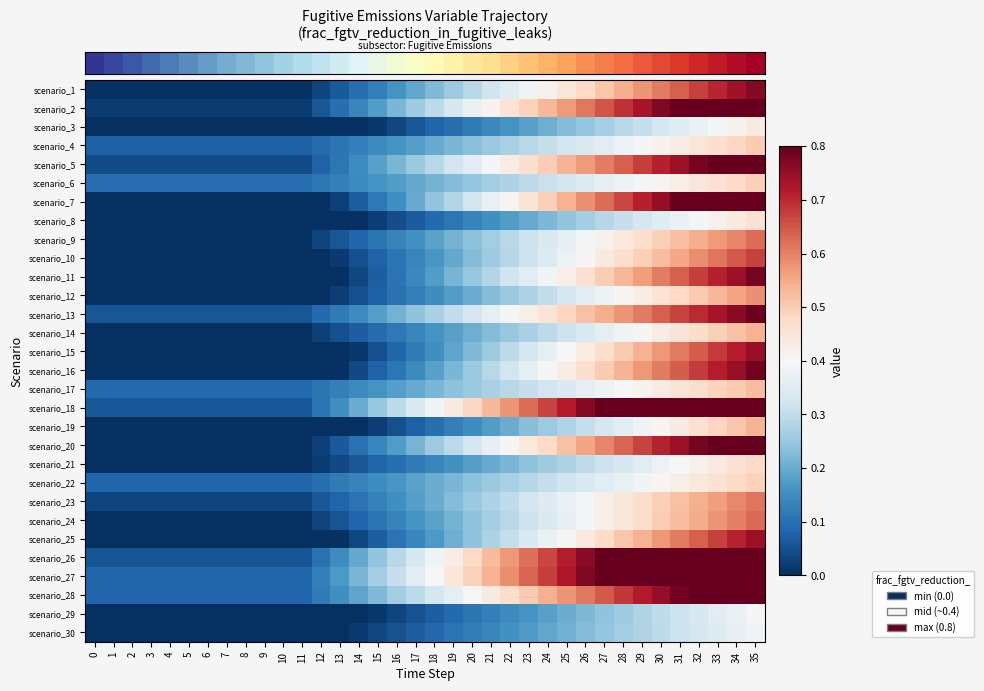

Reading left to right, list all the values displayed in this chart.

row_0: 0=0.0	1=0.0	2=0.0	3=0.0	4=0.0	5=0.0	6=0.0	7=0.0	8=0.0	9=0.0	10=0.0	11=0.0	12=0.0	13=0.1	14=0.1	15=0.1	16=0.2	17=0.2	18=0.2	19=0.3	20=0.3	21=0.3	22=0.4	23=0.4	24=0.4	25=0.4	26=0.5	27=0.5	28=0.5	29=0.6	30=0.6	31=0.6	32=0.7	33=0.7	34=0.7	35=0.8
row_1: 0=0.0	1=0.0	2=0.0	3=0.0	4=0.0	5=0.0	6=0.0	7=0.0	8=0.0	9=0.0	10=0.0	11=0.0	12=0.1	13=0.1	14=0.1	15=0.2	16=0.2	17=0.3	18=0.3	19=0.3	20=0.4	21=0.4	22=0.5	23=0.5	24=0.5	25=0.6	26=0.6	27=0.7	28=0.7	29=0.7	30=0.8	31=0.8	32=0.8	33=0.9	34=0.9	35=1.0
row_2: 0=0.0	1=0.0	2=0.0	3=0.0	4=0.0	5=0.0	6=0.0	7=0.0	8=0.0	9=0.0	10=0.0	11=0.0	12=0.0	13=0.0	14=0.0	15=0.0	16=0.0	17=0.1	18=0.1	19=0.1	20=0.1	21=0.1	22=0.2	23=0.2	24=0.2	25=0.2	26=0.2	27=0.3	28=0.3	29=0.3	30=0.3	31=0.4	32=0.4	33=0.4	34=0.4	35=0.4
row_3: 0=0.1	1=0.1	2=0.1	3=0.1	4=0.1	5=0.1	6=0.1	7=0.1	8=0.1	9=0.1	10=0.1	11=0.1	12=0.1	13=0.1	14=0.1	15=0.1	16=0.2	17=0.2	18=0.2	19=0.2	20=0.2	21=0.3	22=0.3	23=0.3	24=0.3	25=0.3	26=0.3	27=0.4	28=0.4	29=0.4	30=0.4	31=0.4	32=0.4	33=0.5	34=0.5	35=0.5
row_4: 0=0.0	1=0.0	2=0.0	3=0.0	4=0.0	5=0.0	6=0.0	7=0.0	8=0.0	9=0.0	10=0.0	11=0.0	12=0.1	13=0.1	14=0.1	15=0.2	16=0.2	17=0.3	18=0.3	19=0.3	20=0.4	21=0.4	22=0.4	23=0.5	24=0.5	25=0.5	26=0.6	27=0.6	28=0.6	29=0.7	30=0.7	31=0.7	32=0.8	33=0.8	34=0.9	35=0.9
row_5: 0=0.1	1=0.1	2=0.1	3=0.1	4=0.1	5=0.1	6=0.1	7=0.1	8=0.1	9=0.1	10=0.1	11=0.1	12=0.1	13=0.1	14=0.1	15=0.2	16=0.2	17=0.2	18=0.2	19=0.2	20=0.2	21=0.3	22=0.3	23=0.3	24=0.3	25=0.3	26=0.3	27=0.4	28=0.4	29=0.4	30=0.4	31=0.4	32=0.4	33=0.5	34=0.5	35=0.5
row_6: 0=0.0	1=0.0	2=0.0	3=0.0	4=0.0	5=0.0	6=0.0	7=0.0	8=0.0	9=0.0	10=0.0	11=0.0	12=0.0	13=0.0	14=0.1	15=0.1	16=0.2	17=0.2	18=0.2	19=0.3	20=0.3	21=0.4	22=0.4	23=0.5	24=0.5	25=0.5	26=0.6	27=0.6	28=0.7	29=0.7	30=0.8	31=0.8	32=0.8	33=0.9	34=0.9	35=1.0
row_7: 0=0.0	1=0.0	2=0.0	3=0.0	4=0.0	5=0.0	6=0.0	7=0.0	8=0.0	9=0.0	10=0.0	11=0.0	12=0.0	13=0.0	14=0.0	15=0.0	16=0.0	17=0.1	18=0.1	19=0.1	20=0.1	21=0.2	22=0.2	23=0.2	24=0.2	25=0.2	26=0.3	27=0.3	28=0.3	29=0.3	30=0.4	31=0.4	32=0.4	33=0.4	34=0.4	35=0.5
row_8: 0=0.0	1=0.0	2=0.0	3=0.0	4=0.0	5=0.0	6=0.0	7=0.0	8=0.0	9=0.0	10=0.0	11=0.0	12=0.0	13=0.1	14=0.1	15=0.1	16=0.1	17=0.2	18=0.2	19=0.2	20=0.2	21=0.3	22=0.3	23=0.3	24=0.3	25=0.4	26=0.4	27=0.4	28=0.4	29=0.5	30=0.5	31=0.5	32=0.5	33=0.6	34=0.6	35=0.6
row_9: 0=0.0	1=0.0	2=0.0	3=0.0	4=0.0	5=0.0	6=0.0	7=0.0	8=0.0	9=0.0	10=0.0	11=0.0	12=0.0	13=0.0	14=0.0	15=0.1	16=0.1	17=0.1	18=0.2	19=0.2	20=0.2	21=0.3	22=0.3	23=0.3	24=0.3	25=0.4	26=0.4	27=0.4	28=0.5	29=0.5	30=0.5	31=0.6	32=0.6	33=0.6	34=0.6	35=0.7
row_10: 0=0.0	1=0.0	2=0.0	3=0.0	4=0.0	5=0.0	6=0.0	7=0.0	8=0.0	9=0.0	10=0.0	11=0.0	12=0.0	13=0.0	14=0.0	15=0.1	16=0.1	17=0.1	18=0.2	19=0.2	20=0.2	21=0.3	22=0.3	23=0.4	24=0.4	25=0.4	26=0.5	27=0.5	28=0.5	29=0.6	30=0.6	31=0.6	32=0.7	33=0.7	34=0.7	35=0.8
row_11: 0=0.0	1=0.0	2=0.0	3=0.0	4=0.0	5=0.0	6=0.0	7=0.0	8=0.0	9=0.0	10=0.0	11=0.0	12=0.0	13=0.0	14=0.0	15=0.1	16=0.1	17=0.1	18=0.2	19=0.2	20=0.2	21=0.2	22=0.3	23=0.3	24=0.3	25=0.3	26=0.4	27=0.4	28=0.4	29=0.4	30=0.5	31=0.5	32=0.5	33=0.5	34=0.6	35=0.6
row_12: 0=0.1	1=0.1	2=0.1	3=0.1	4=0.1	5=0.1	6=0.1	7=0.1	8=0.1	9=0.1	10=0.1	11=0.1	12=0.1	13=0.1	14=0.1	15=0.2	16=0.2	17=0.2	18=0.3	19=0.3	20=0.3	21=0.4	22=0.4	23=0.4	24=0.5	25=0.5	26=0.5	27=0.5	28=0.6	29=0.6	30=0.6	31=0.7	32=0.7	33=0.7	34=0.8	35=0.8
row_13: 0=0.0	1=0.0	2=0.0	3=0.0	4=0.0	5=0.0	6=0.0	7=0.0	8=0.0	9=0.0	10=0.0	11=0.0	12=0.0	13=0.0	14=0.1	15=0.1	16=0.1	17=0.1	18=0.2	19=0.2	20=0.2	21=0.2	22=0.2	23=0.3	24=0.3	25=0.3	26=0.3	27=0.4	28=0.4	29=0.4	30=0.4	31=0.5	32=0.5	33=0.5	34=0.5	35=0.5
row_14: 0=0.0	1=0.0	2=0.0	3=0.0	4=0.0	5=0.0	6=0.0	7=0.0	8=0.0	9=0.0	10=0.0	11=0.0	12=0.0	13=0.0	14=0.0	15=0.0	16=0.1	17=0.1	18=0.2	19=0.2	20=0.2	21=0.3	22=0.3	23=0.3	24=0.4	25=0.4	26=0.4	27=0.5	28=0.5	29=0.5	30=0.6	31=0.6	32=0.6	33=0.7	34=0.7	35=0.7
row_15: 0=0.0	1=0.0	2=0.0	3=0.0	4=0.0	5=0.0	6=0.0	7=0.0	8=0.0	9=0.0	10=0.0	11=0.0	12=0.0	13=0.0	14=0.0	15=0.1	16=0.1	17=0.1	18=0.2	19=0.2	20=0.3	21=0.3	22=0.3	23=0.4	24=0.4	25=0.4	26=0.5	27=0.5	28=0.5	29=0.6	30=0.6	31=0.6	32=0.7	33=0.7	34=0.7	35=0.8
row_16: 0=0.1	1=0.1	2=0.1	3=0.1	4=0.1	5=0.1	6=0.1	7=0.1	8=0.1	9=0.1	10=0.1	11=0.1	12=0.1	13=0.1	14=0.1	15=0.2	16=0.2	17=0.2	18=0.2	19=0.2	20=0.3	21=0.3	22=0.3	23=0.3	24=0.3	25=0.3	26=0.4	27=0.4	28=0.4	29=0.4	30=0.4	31=0.5	32=0.5	33=0.5	34=0.5	35=0.5
row_17: 0=0.1	1=0.1	2=0.1	3=0.1	4=0.1	5=0.1	6=0.1	7=0.1	8=0.1	9=0.1	10=0.1	11=0.1	12=0.1	13=0.2	14=0.2	15=0.2	16=0.3	17=0.3	18=0.4	19=0.4	20=0.5	21=0.5	22=0.6	23=0.6	24=0.7	25=0.7	26=0.8	27=0.8	28=0.9	29=0.9	30=1.0	31=1.0	32=1.0	33=1.0	34=1.0	35=1.0
row_18: 0=0.0	1=0.0	2=0.0	3=0.0	4=0.0	5=0.0	6=0.0	7=0.0	8=0.0	9=0.0	10=0.0	11=0.0	12=0.0	13=0.0	14=0.0	15=0.0	16=0.0	17=0.1	18=0.1	19=0.1	20=0.2	21=0.2	22=0.2	23=0.2	24=0.3	25=0.3	26=0.3	27=0.3	28=0.4	29=0.4	30=0.4	31=0.4	32=0.5	33=0.5	34=0.5	35=0.5
row_19: 0=0.0	1=0.0	2=0.0	3=0.0	4=0.0	5=0.0	6=0.0	7=0.0	8=0.0	9=0.0	10=0.0	11=0.0	12=0.0	13=0.1	14=0.1	15=0.1	16=0.2	17=0.2	18=0.3	19=0.3	20=0.3	21=0.4	22=0.4	23=0.4	24=0.5	25=0.5	26=0.6	27=0.6	28=0.6	29=0.7	30=0.7	31=0.7	32=0.8	33=0.8	34=0.9	35=0.9
row_20: 0=0.0	1=0.0	2=0.0	3=0.0	4=0.0	5=0.0	6=0.0	7=0.0	8=0.0	9=0.0	10=0.0	11=0.0	12=0.0	13=0.0	14=0.1	15=0.1	16=0.1	17=0.1	18=0.1	19=0.2	20=0.2	21=0.2	22=0.2	23=0.2	24=0.3	25=0.3	26=0.3	27=0.3	28=0.3	29=0.4	30=0.4	31=0.4	32=0.4	33=0.4	34=0.5	35=0.5
row_21: 0=0.1	1=0.1	2=0.1	3=0.1	4=0.1	5=0.1	6=0.1	7=0.1	8=0.1	9=0.1	10=0.1	11=0.1	12=0.1	13=0.1	14=0.1	15=0.2	16=0.2	17=0.2	18=0.2	19=0.2	20=0.2	21=0.3	22=0.3	23=0.3	24=0.3	25=0.3	26=0.3	27=0.4	28=0.4	29=0.4	30=0.4	31=0.4	32=0.4	33=0.5	34=0.5	35=0.5
row_22: 0=0.0	1=0.0	2=0.0	3=0.0	4=0.0	5=0.0	6=0.0	7=0.0	8=0.0	9=0.0	10=0.0	11=0.0	12=0.1	13=0.1	14=0.1	15=0.1	16=0.2	17=0.2	18=0.2	19=0.2	20=0.3	21=0.3	22=0.3	23=0.3	24=0.3	25=0.4	26=0.4	27=0.4	28=0.4	29=0.5	30=0.5	31=0.5	32=0.5	33=0.6	34=0.6	35=0.6
row_23: 0=0.0	1=0.0	2=0.0	3=0.0	4=0.0	5=0.0	6=0.0	7=0.0	8=0.0	9=0.0	10=0.0	11=0.0	12=0.0	13=0.1	14=0.1	15=0.1	16=0.1	17=0.2	18=0.2	19=0.2	20=0.2	21=0.3	22=0.3	23=0.3	24=0.3	25=0.4	26=0.4	27=0.4	28=0.4	29=0.5	30=0.5	31=0.5	32=0.5	33=0.6	34=0.6	35=0.6
row_24: 0=0.0	1=0.0	2=0.0	3=0.0	4=0.0	5=0.0	6=0.0	7=0.0	8=0.0	9=0.0	10=0.0	11=0.0	12=0.0	13=0.0	14=0.0	15=0.1	16=0.1	17=0.1	18=0.2	19=0.2	20=0.2	21=0.3	22=0.3	23=0.3	24=0.4	25=0.4	26=0.4	27=0.5	28=0.5	29=0.5	30=0.6	31=0.6	32=0.6	33=0.7	34=0.7	35=0.7
row_25: 0=0.1	1=0.1	2=0.1	3=0.1	4=0.1	5=0.1	6=0.1	7=0.1	8=0.1	9=0.1	10=0.1	11=0.1	12=0.1	13=0.1	14=0.2	15=0.2	16=0.3	17=0.3	18=0.4	19=0.4	20=0.5	21=0.5	22=0.6	23=0.6	24=0.7	25=0.7	26=0.8	27=0.8	28=0.9	29=0.9	30=0.9	31=1.0	32=1.0	33=1.0	34=1.0	35=1.0
row_26: 0=0.1	1=0.1	2=0.1	3=0.1	4=0.1	5=0.1	6=0.1	7=0.1	8=0.1	9=0.1	10=0.1	11=0.1	12=0.1	13=0.2	14=0.2	15=0.3	16=0.3	17=0.4	18=0.4	19=0.4	20=0.5	21=0.5	22=0.6	23=0.6	24=0.7	25=0.7	26=0.8	27=0.8	28=0.9	29=0.9	30=1.0	31=1.0	32=1.0	33=1.0	34=1.0	35=1.0
row_27: 0=0.1	1=0.1	2=0.1	3=0.1	4=0.1	5=0.1	6=0.1	7=0.1	8=0.1	9=0.1	10=0.1	11=0.1	12=0.1	13=0.2	14=0.2	15=0.2	16=0.3	17=0.3	18=0.3	19=0.4	20=0.4	21=0.4	22=0.5	23=0.5	24=0.5	25=0.6	26=0.6	27=0.6	28=0.7	29=0.7	30=0.8	31=0.8	32=0.8	33=0.9	34=0.9	35=0.9
row_28: 0=0.0	1=0.0	2=0.0	3=0.0	4=0.0	5=0.0	6=0.0	7=0.0	8=0.0	9=0.0	10=0.0	11=0.0	12=0.0	13=0.0	14=0.0	15=0.0	16=0.0	17=0.1	18=0.1	19=0.1	20=0.1	21=0.1	22=0.1	23=0.2	24=0.2	25=0.2	26=0.2	27=0.2	28=0.3	29=0.3	30=0.3	31=0.3	32=0.3	33=0.4	34=0.4	35=0.4
row_29: 0=0.0	1=0.0	2=0.0	3=0.0	4=0.0	5=0.0	6=0.0	7=0.0	8=0.0	9=0.0	10=0.0	11=0.0	12=0.0	13=0.0	14=0.0	15=0.0	16=0.1	17=0.1	18=0.1	19=0.1	20=0.1	21=0.1	22=0.2	23=0.2	24=0.2	25=0.2	26=0.2	27=0.2	28=0.3	29=0.3	30=0.3	31=0.3	32=0.3	33=0.3	34=0.4	35=0.4